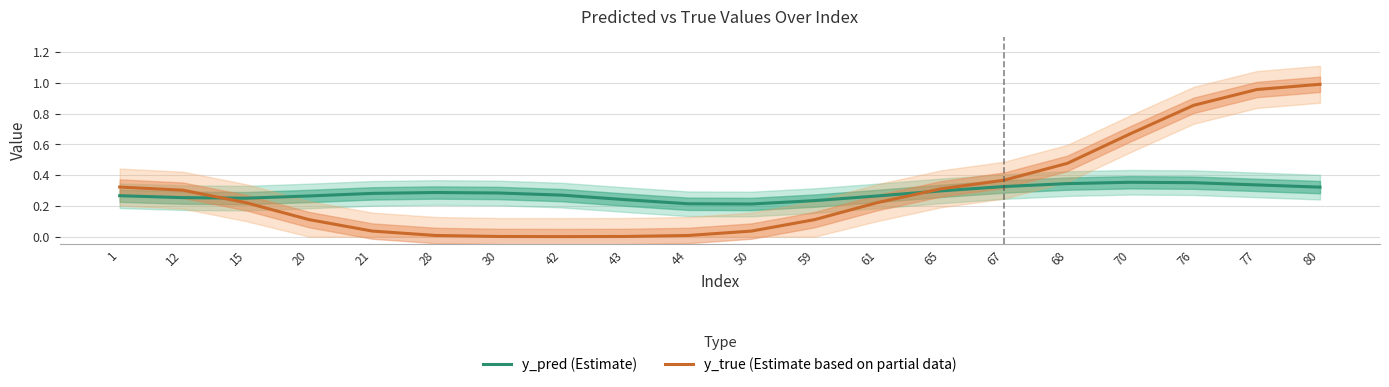

What is the total value across all series at 44?

0.2